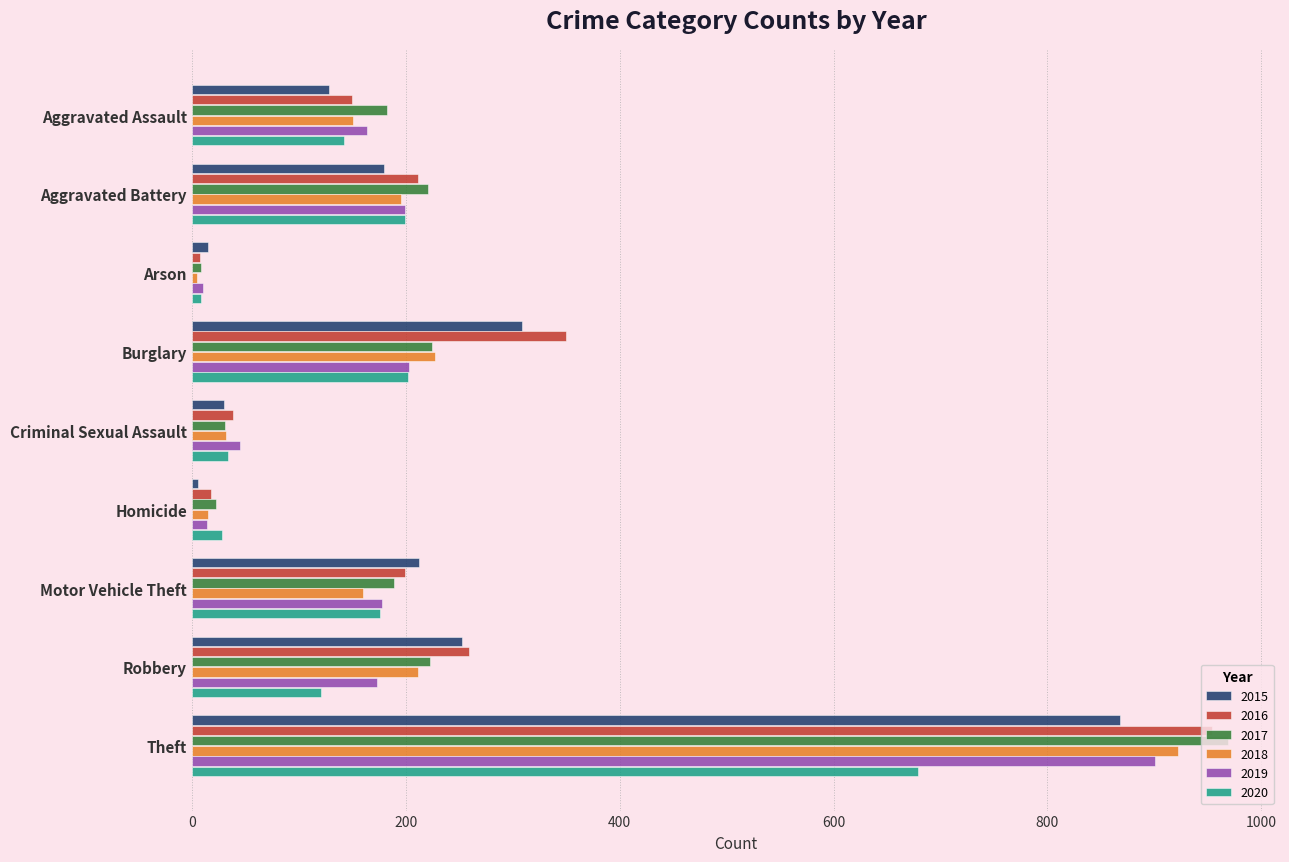

Which series has the largest total across all categories?

2016